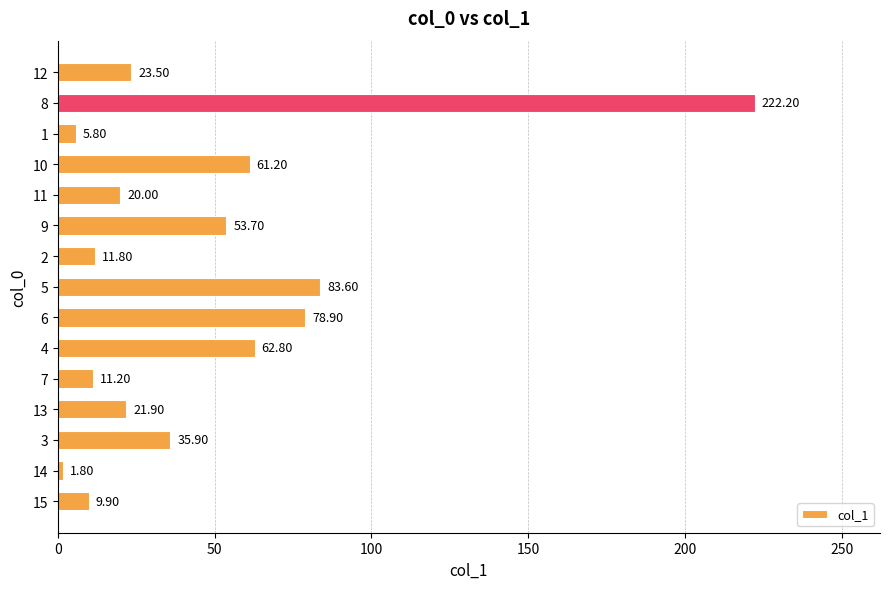

Which category has the highest value across all series?

8